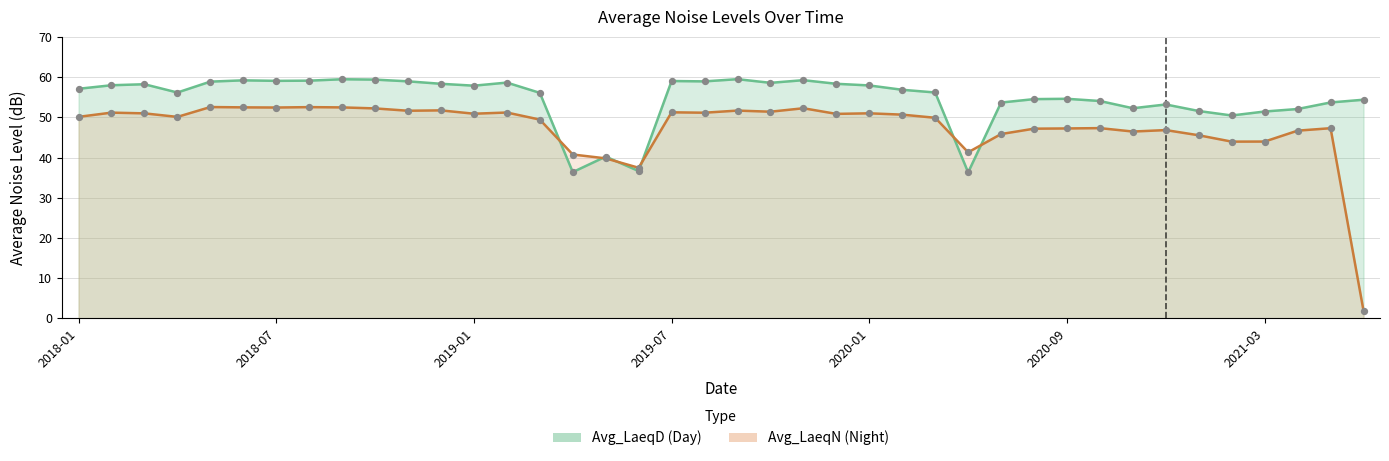

Which series has the largest total across all categories?

Avg_LaeqD